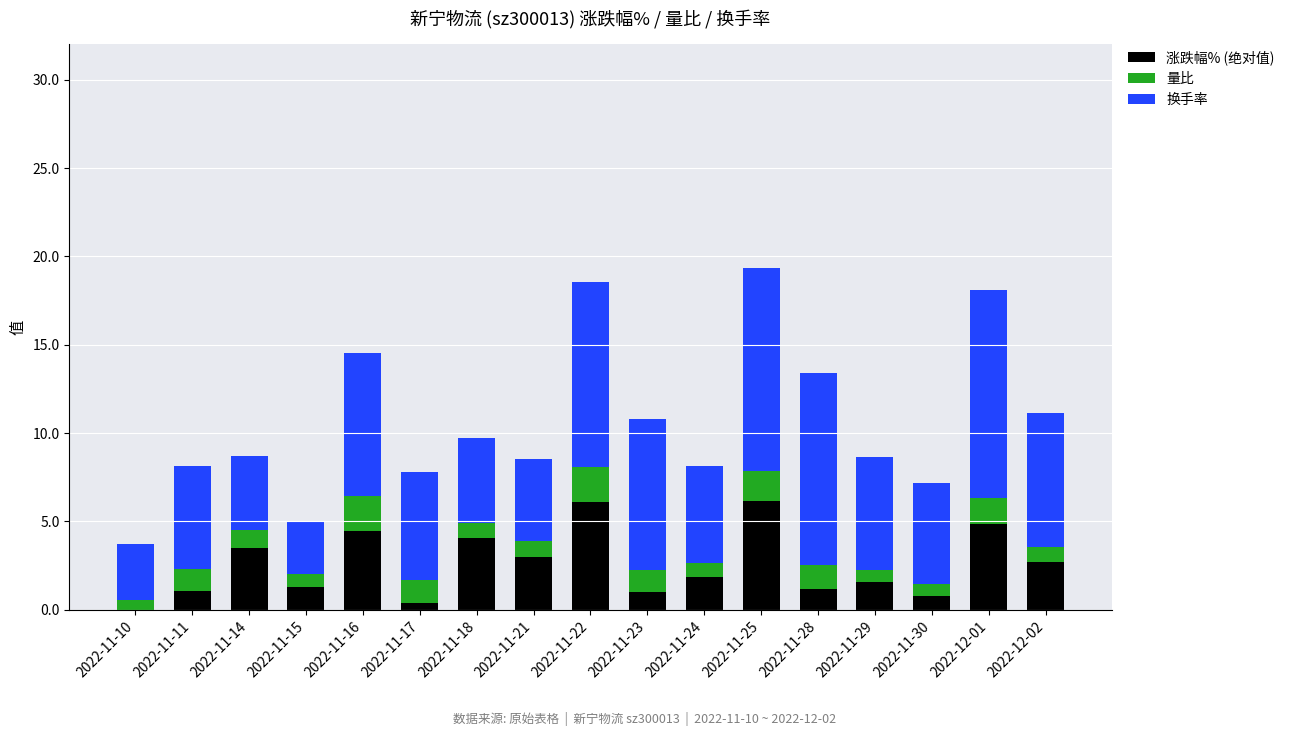

What is the maximum value for 涨跌幅% (绝对值)?

6.2